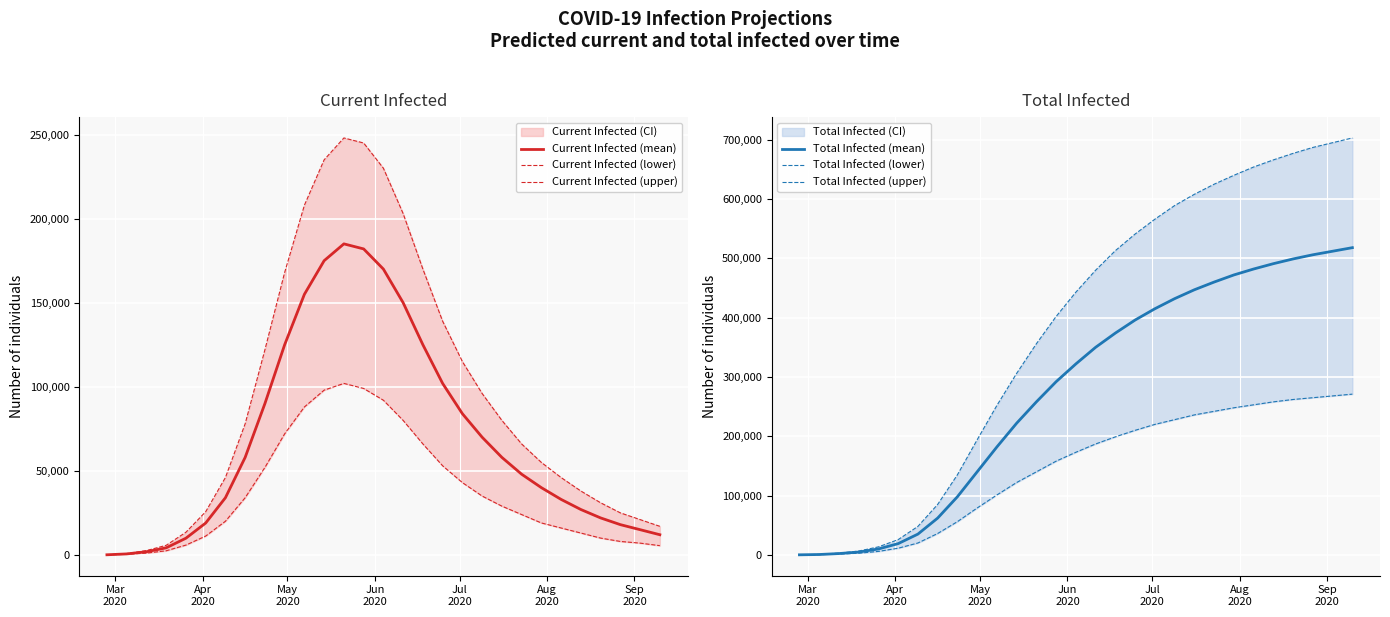

True or false: Total Infected (upper) has more than 0 interior local peaks.

False